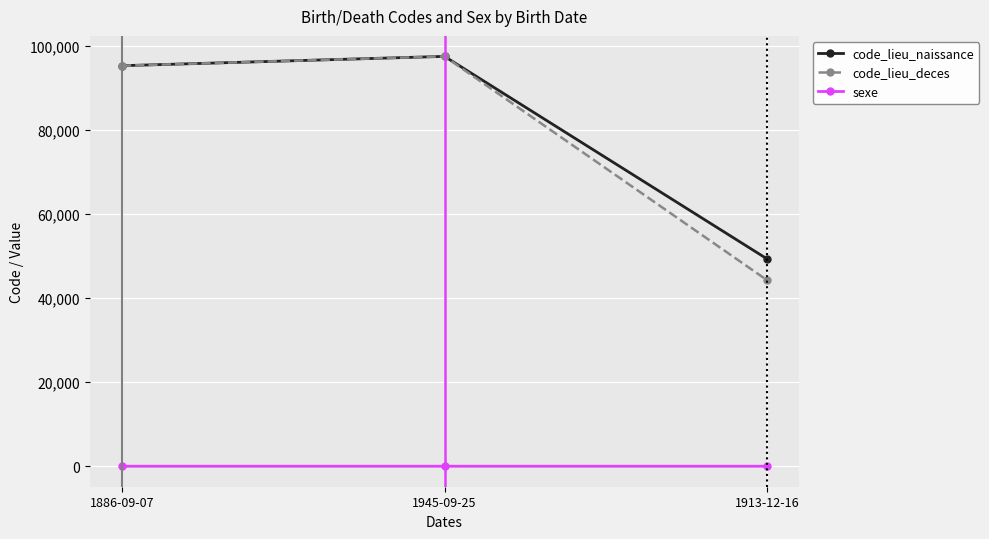

What is the value of the sexe point at the 2nd from the left?

2